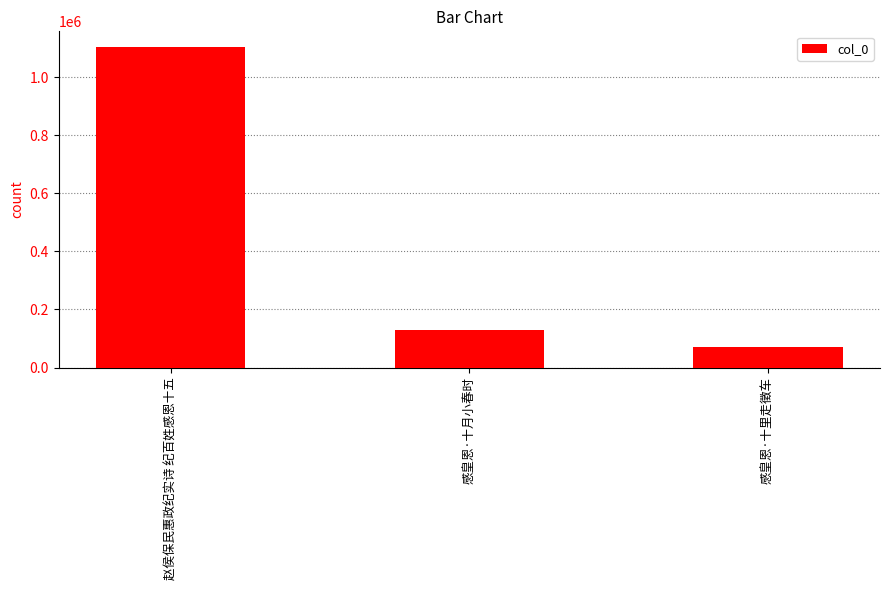

What is the change in value from 赵侯保民惠政纪实诗 纪百姓感恩十五 to 感皇恩·十月小春时?

-971632